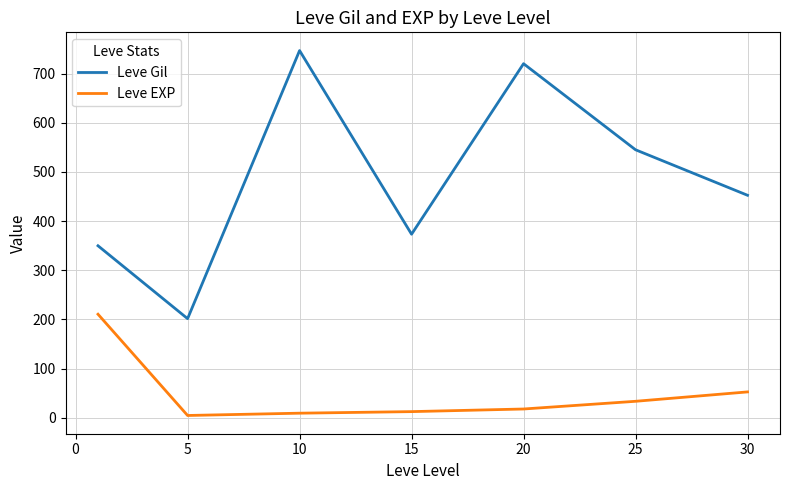

Which series has the largest range (max minus min)?

Leve Gil